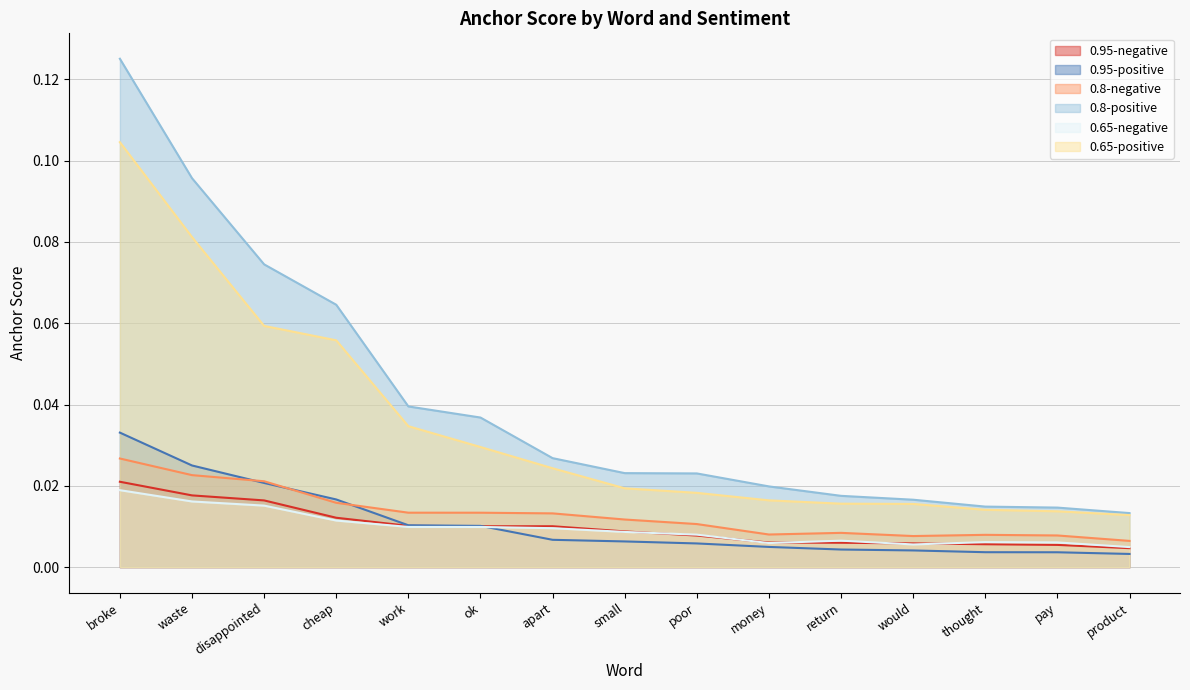

Which has a higher value, small or thought?

small